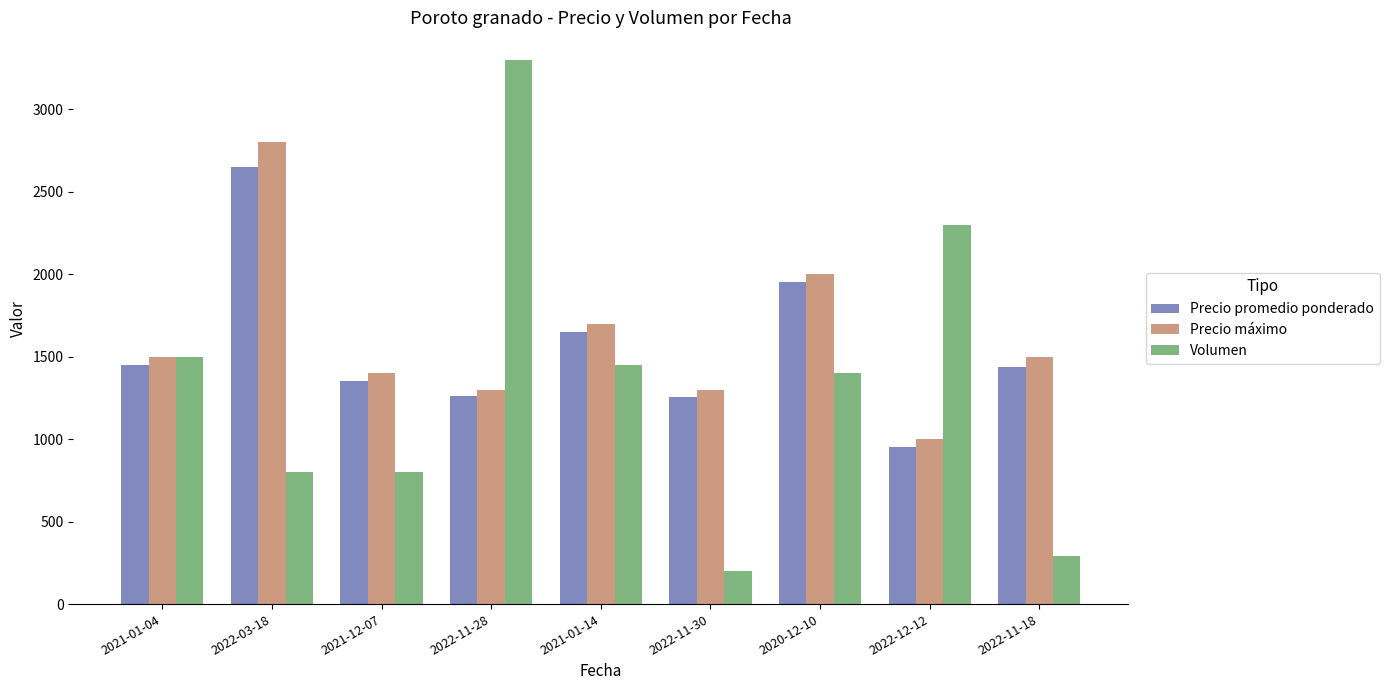

What is the label of the 3rd bar from the left?

2021-12-07